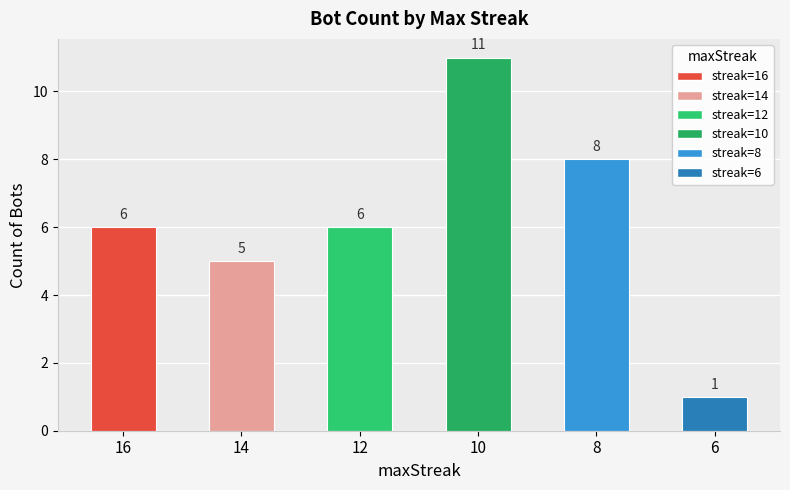

What is the difference between the maximum and second lowest values?

6